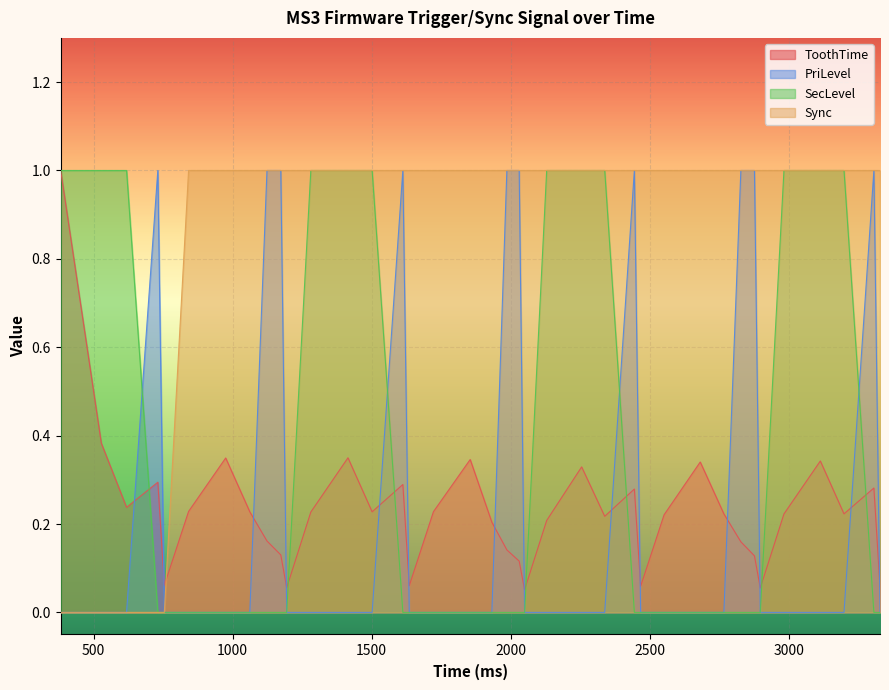

What is the difference between the maximum and minimum values in the PriLevel series?

1.0